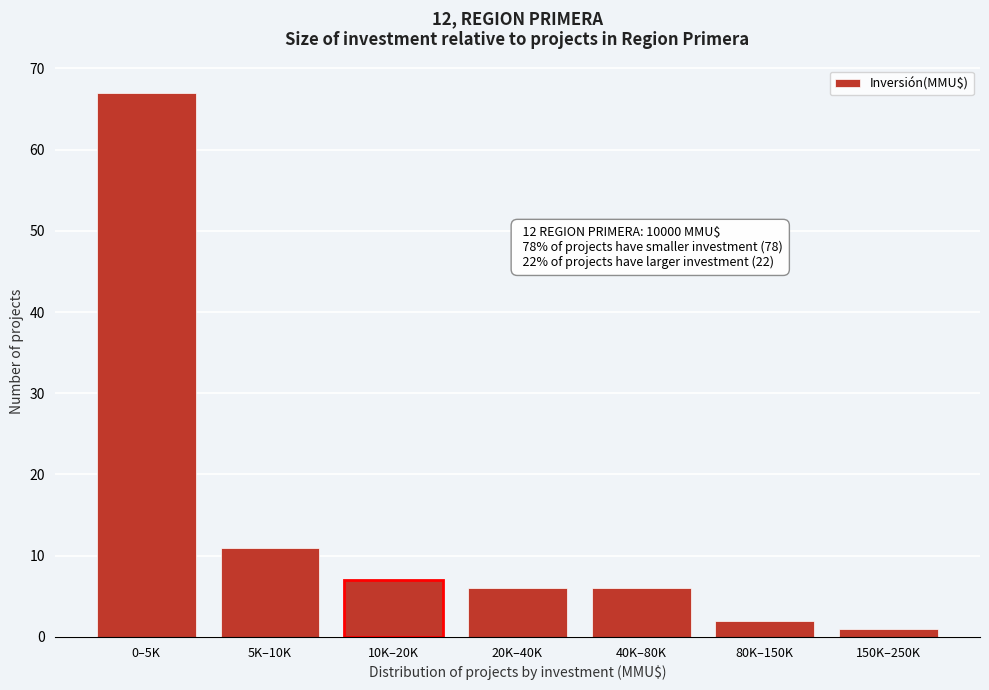

Reading right to left, list all the values displayed in this chart.

150K–250K=1	80K–150K=2	40K–80K=6	20K–40K=6	10K–20K=7	5K–10K=11	0–5K=67